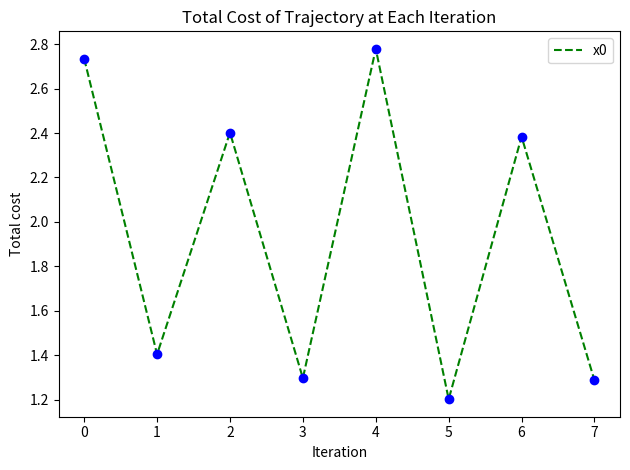

The chart shows a value of 1.3 at 0. True or false?

False